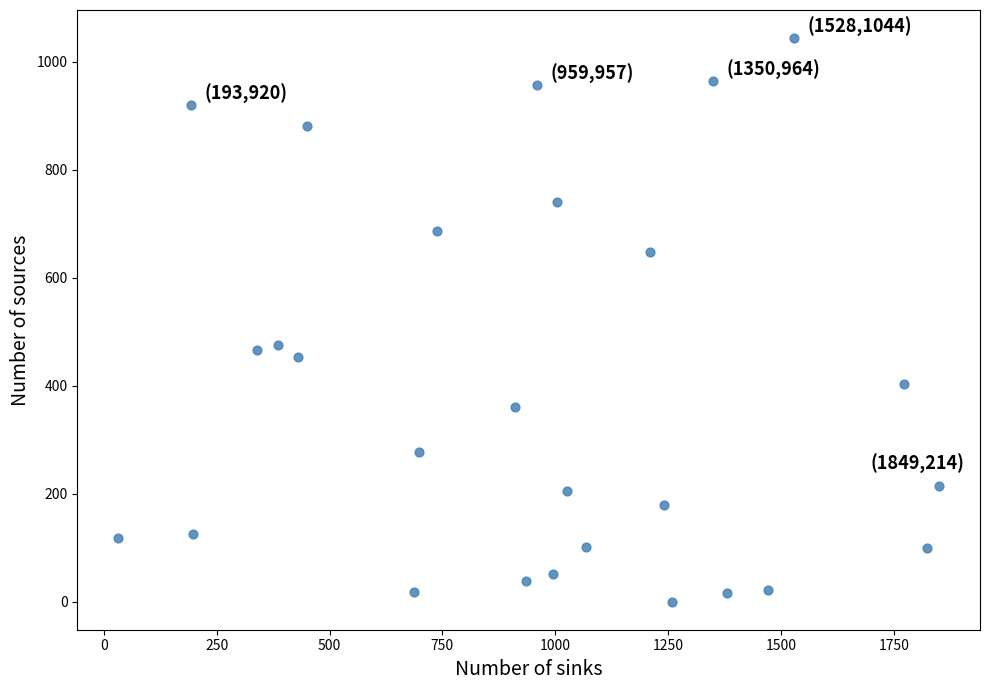

What is the range of Y values (max minus min)?

1044